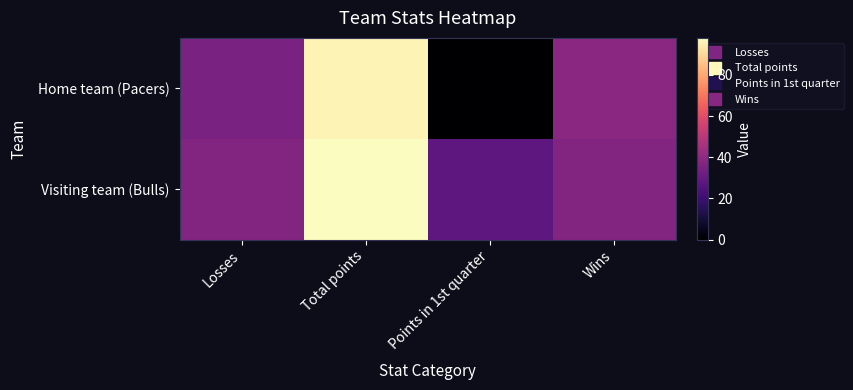

Which has a higher value, Wins or Losses?

Wins